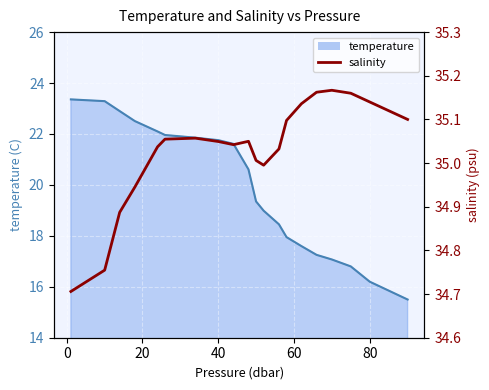

The value at 0 is 34.8. True or false?

True